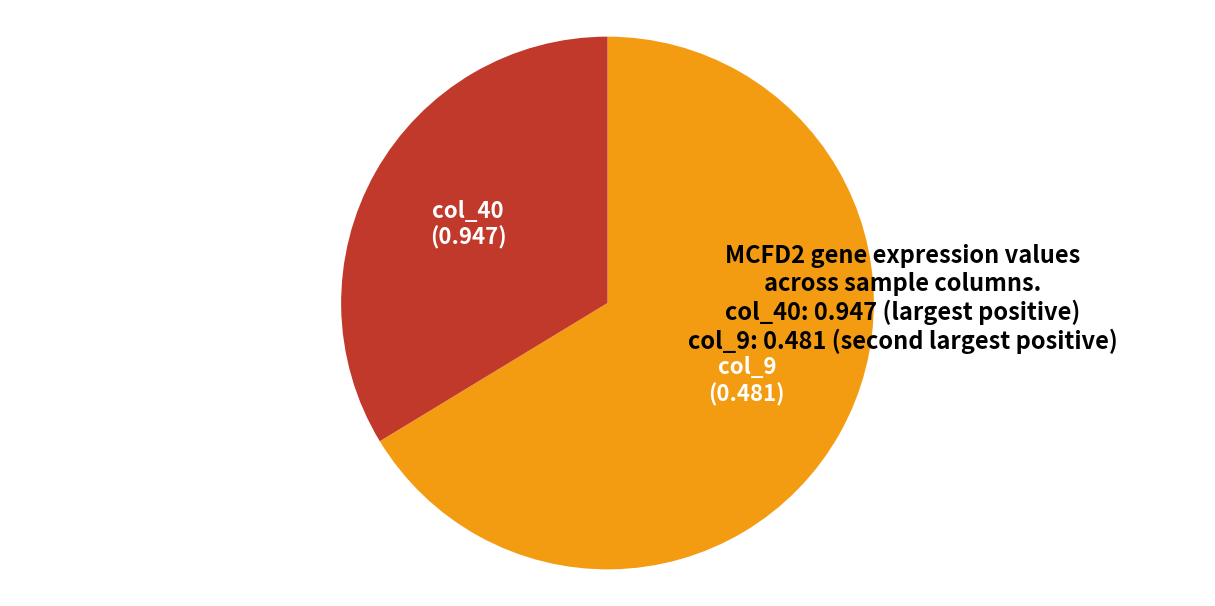

Between col_9 (0.481) and col_40 (0.947), which is larger?

col_9 (0.481)